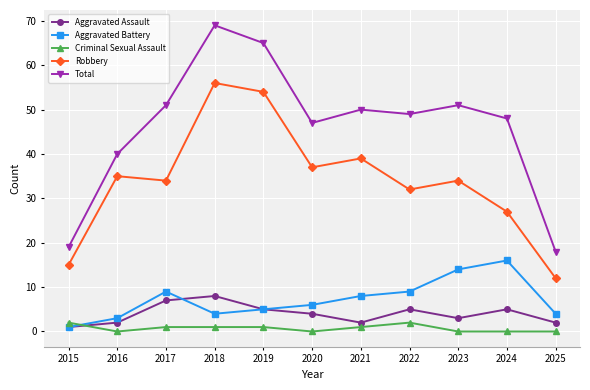

True or false: Aggravated Assault and Criminal Sexual Assault cross at least once.

True